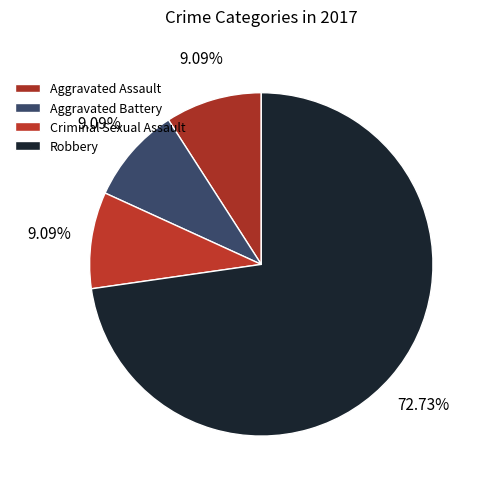

What is the largest slice in the pie chart?

Robbery